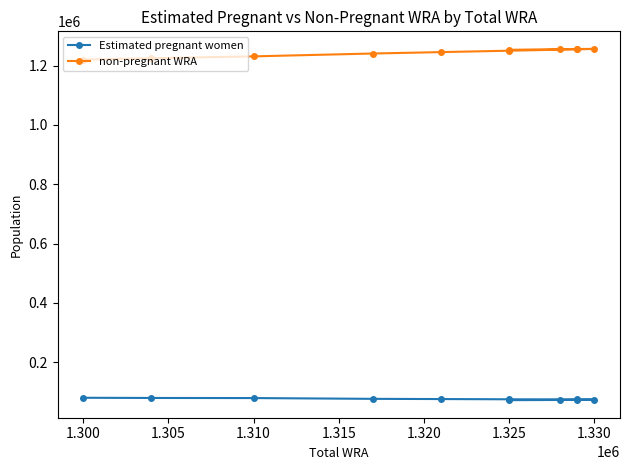

List the series in order of their overall mean, highest first.

non-pregnant WRA, Estimated pregnant women